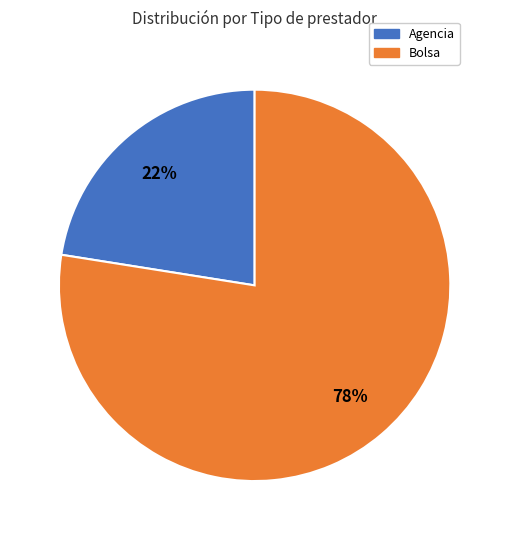

True or false: Bolsa accounts for 91% of the total.

False